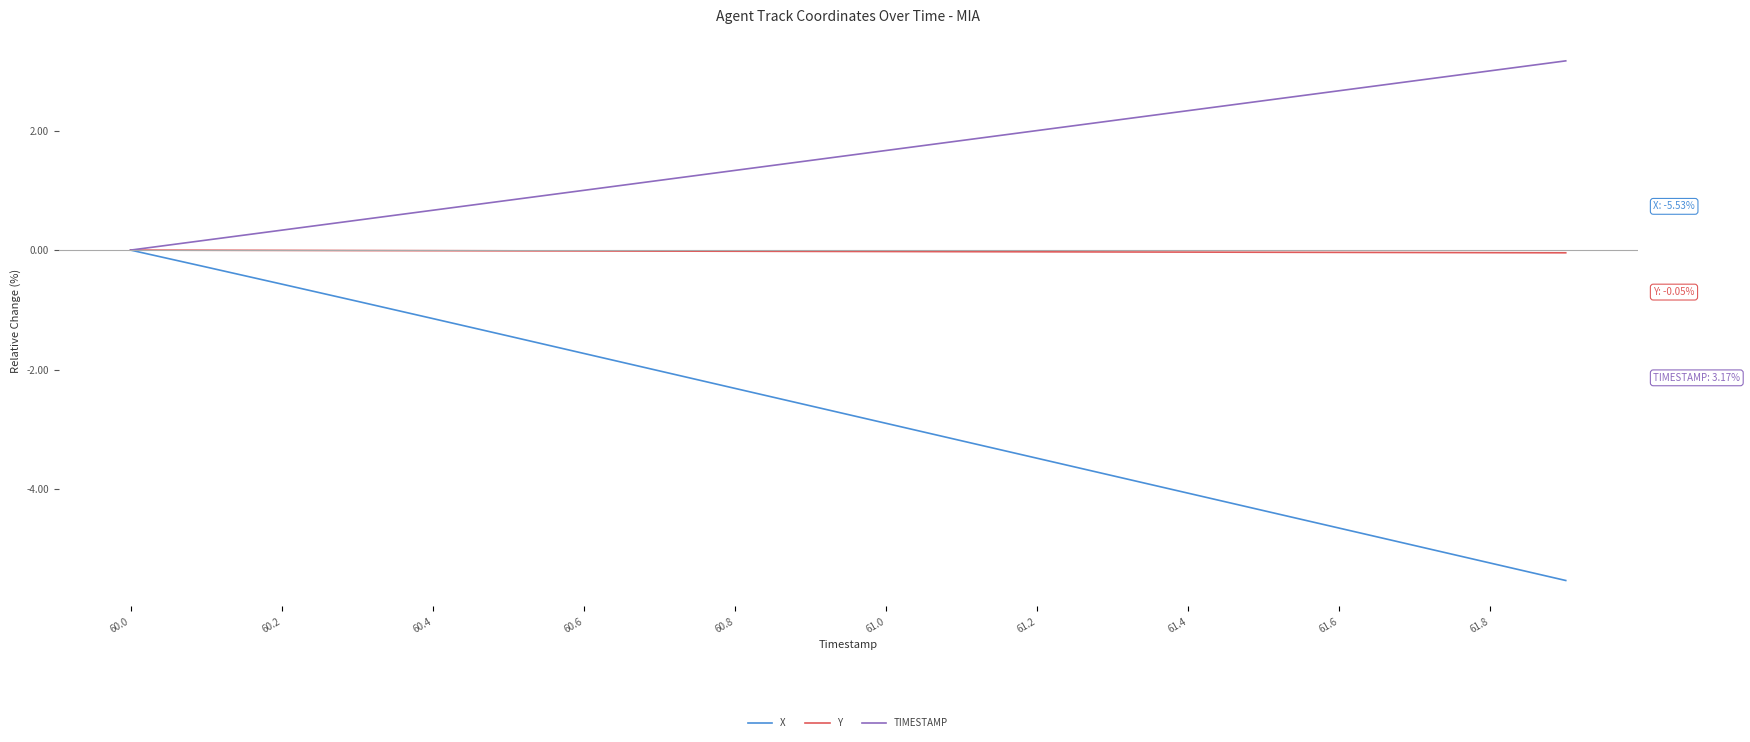

True or false: TIMESTAMP has a value of 0.9 at 60.4.

False